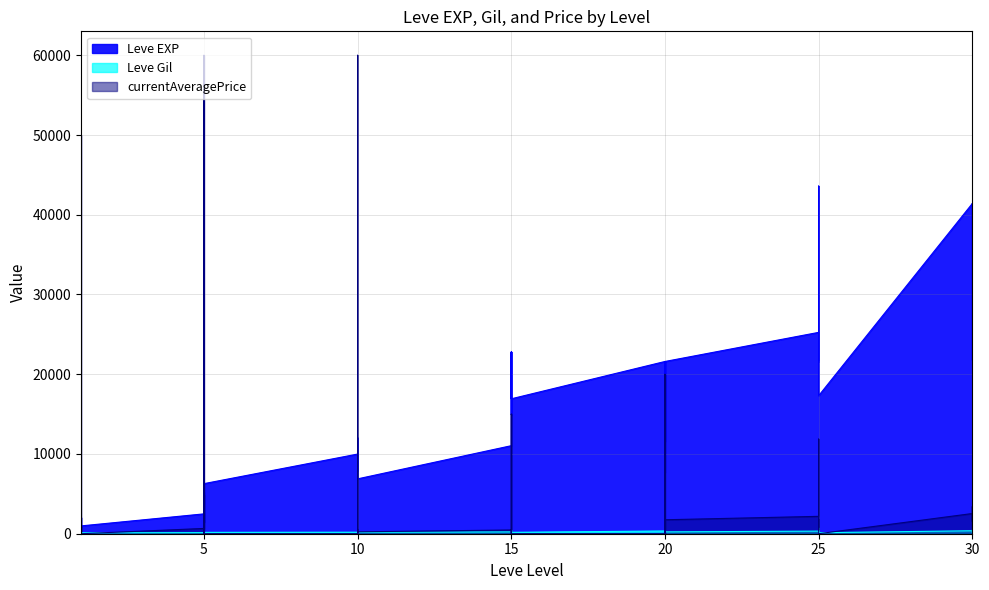

At how many categories does at least one series exceed 39283?

4